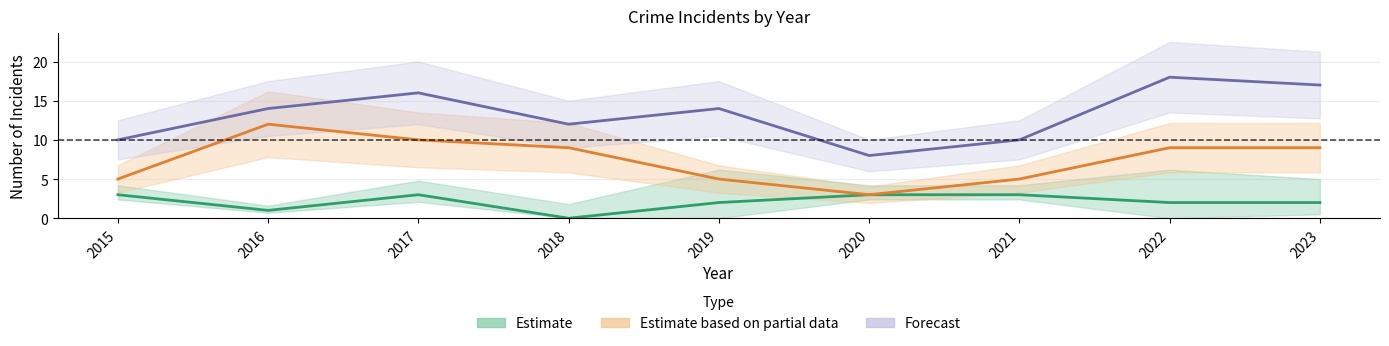

The value of Estimate based on partial data at 2016 is 12. True or false?

True